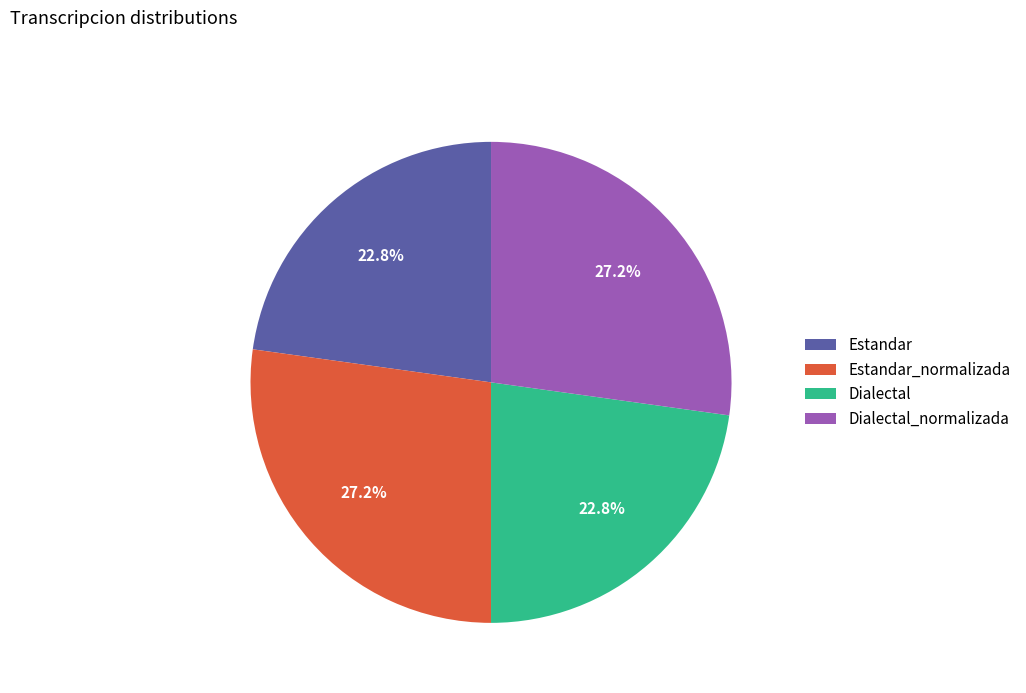

Approximately how many times larger is the value at Estandar compared to Dialectal_normalizada?

0.8